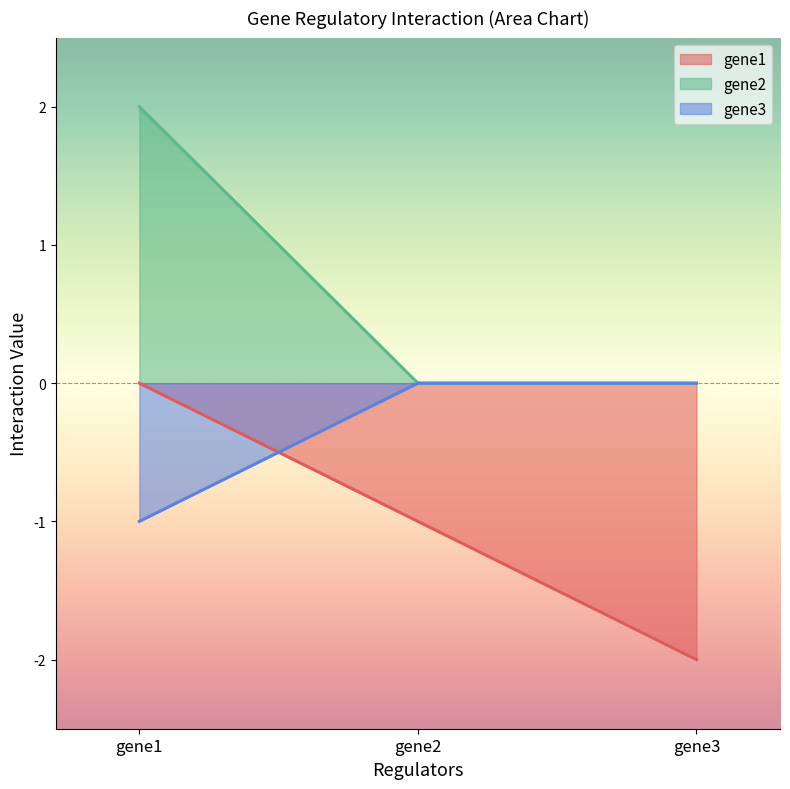

Reading left to right, transcribe all the data shown in this chart.

gene1: 0	-1	-2
gene2: 2	0	0
gene3: -1	0	0